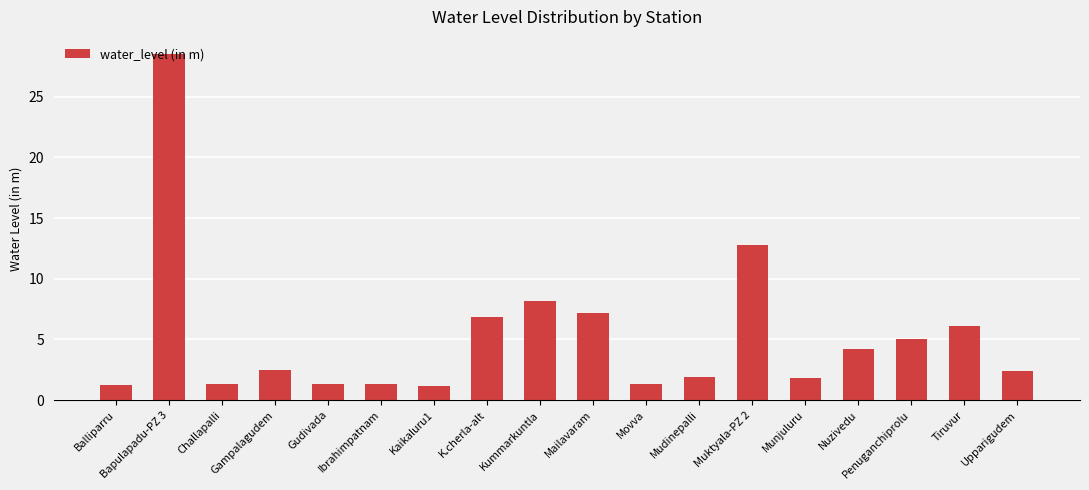

What position from the left is Penuganchiprolu?

16